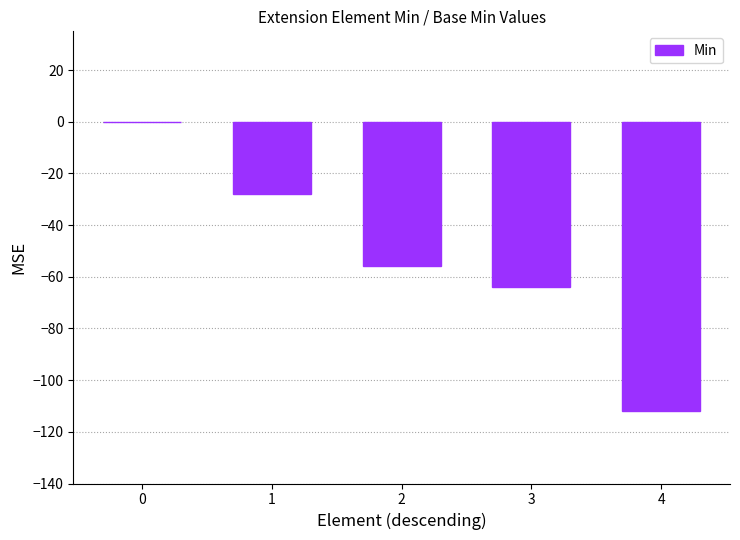

Which has a higher value, 1 or 3?

1